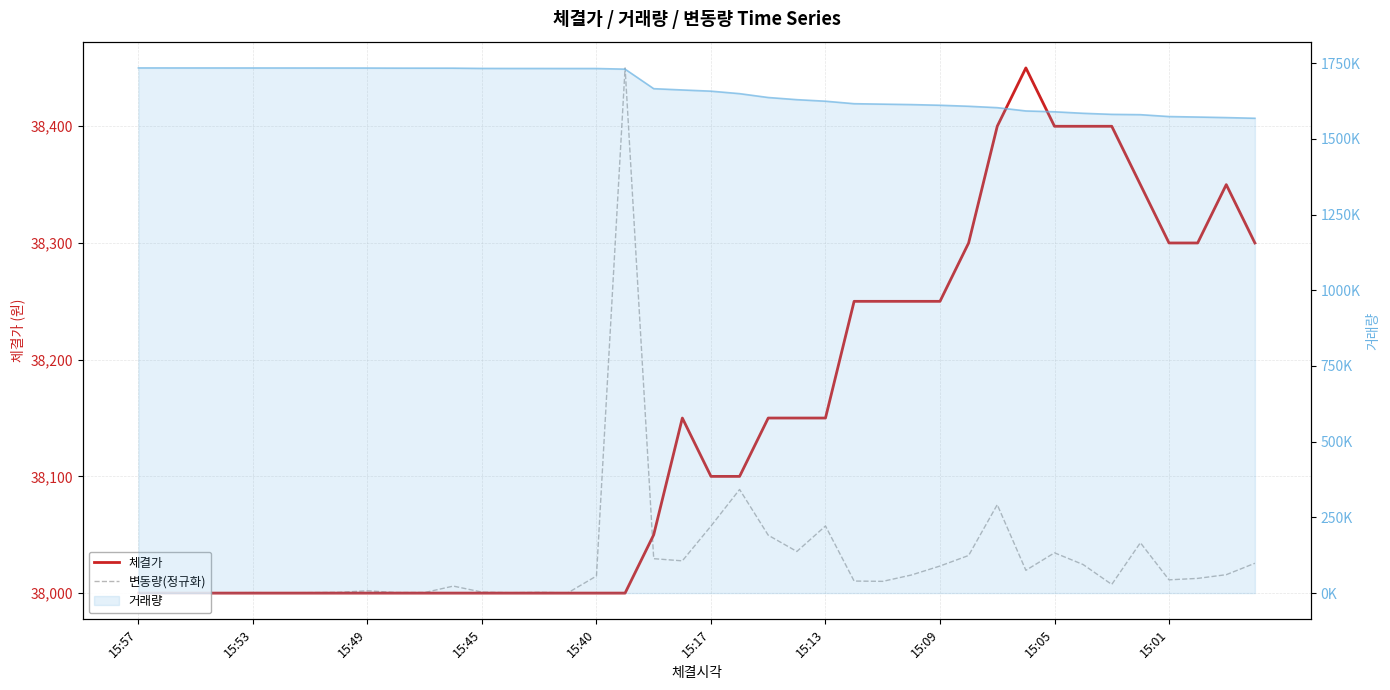

In 변동량(정규화), how many points are lower than both neighbors (excluding endpoints)?

10